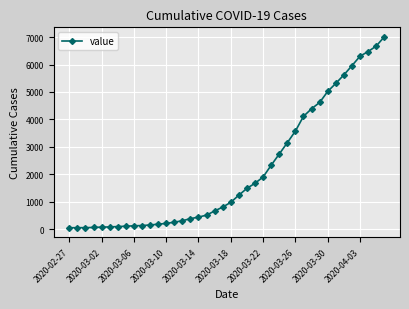

How many lines are shown in the chart?

1